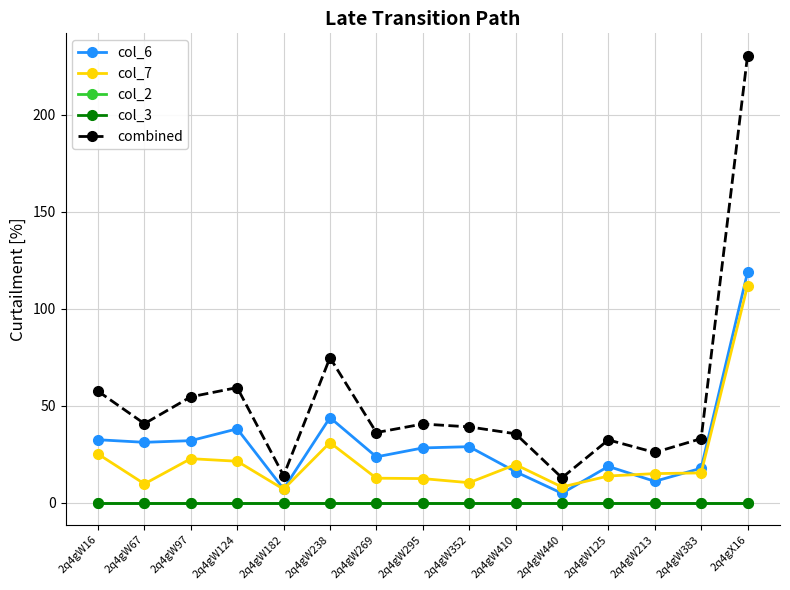

What is the label of the 4th point from the right?

2q4gW125